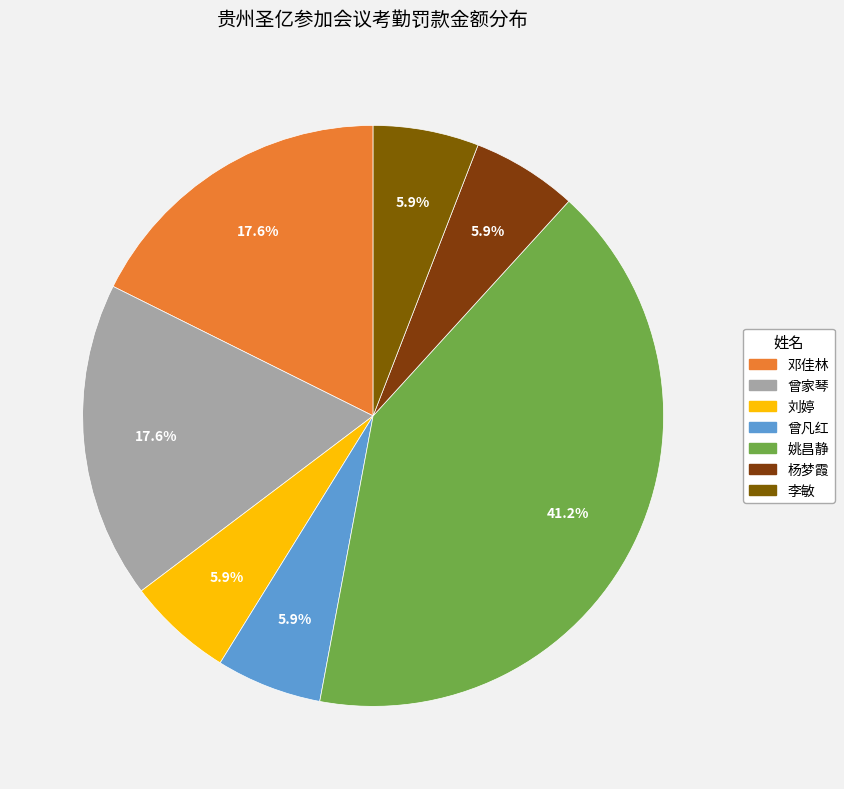

How many slices are in this pie chart?

7